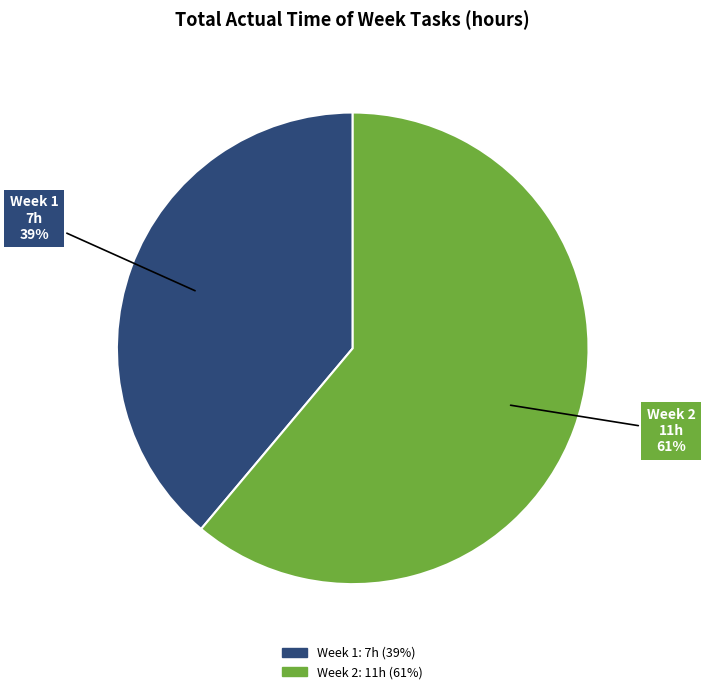

Is the sum of Week 2 and Week 1 greater than half?

Yes